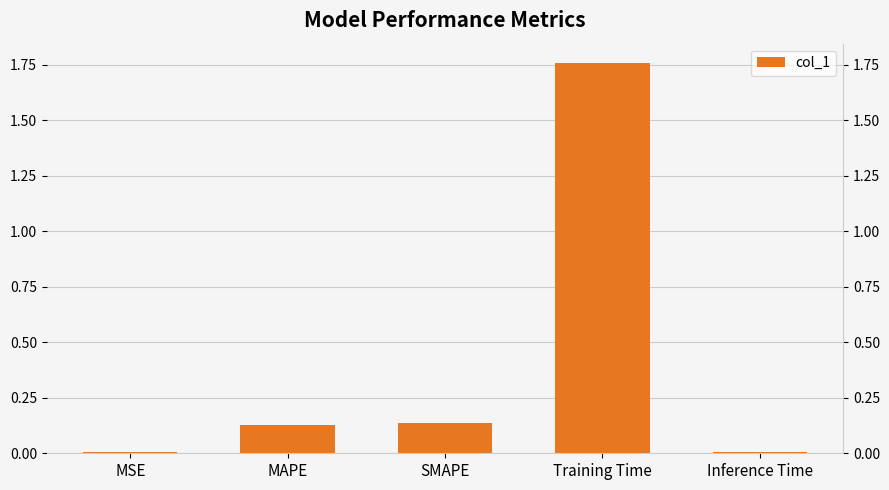

How many data points does each series have?

5